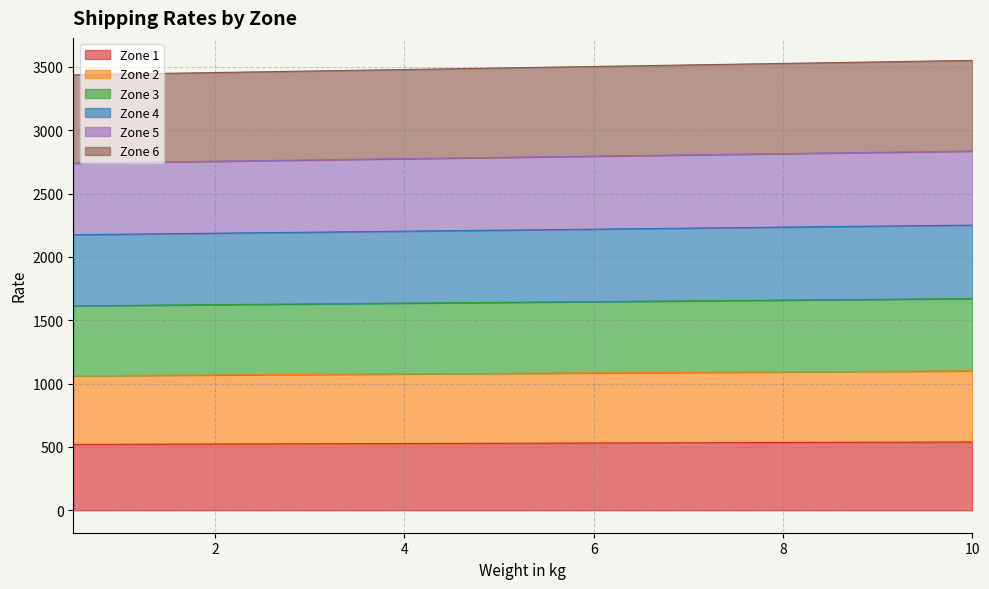

At which category does the chart reach its peak across all series?

10.0